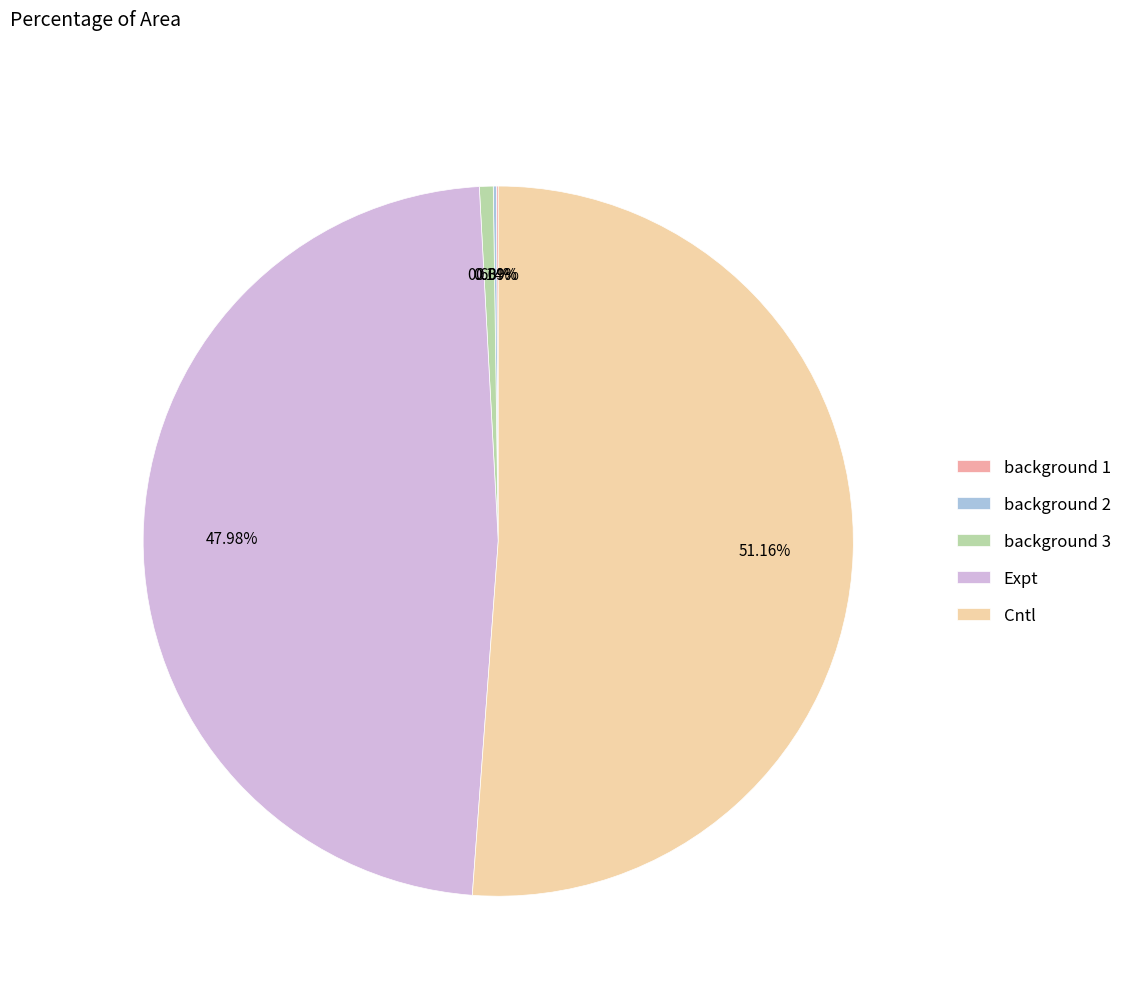

Which category has the biggest portion of the pie?

Cntl